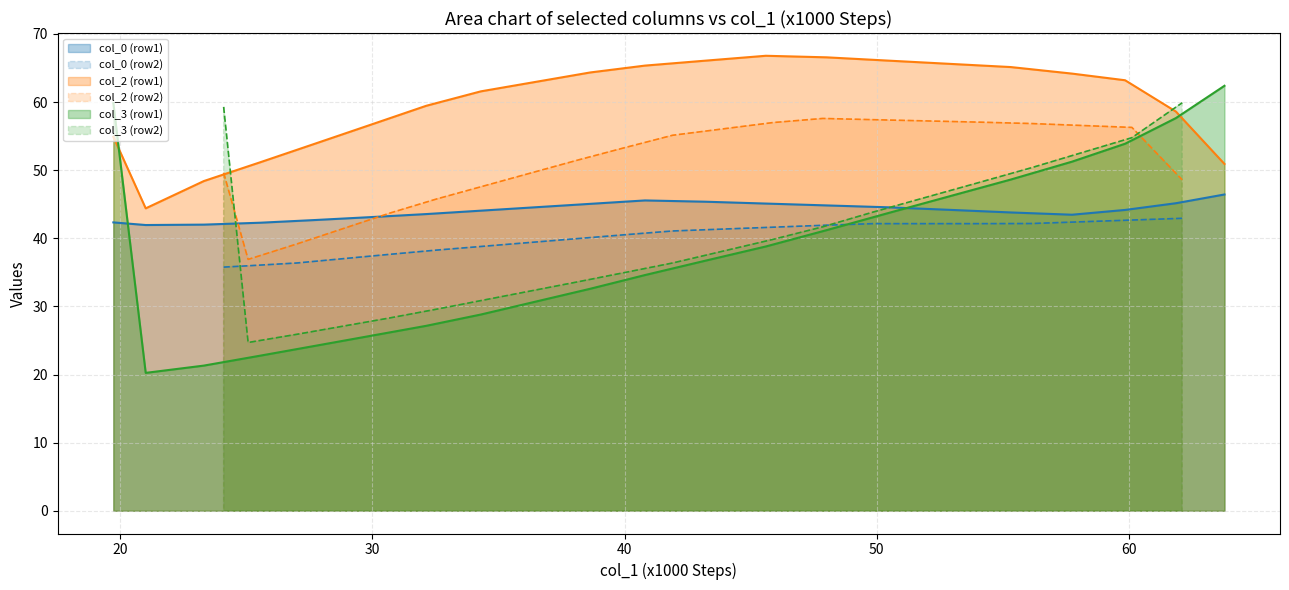

How many intersections are there between col_2 (row1) and col_3 (row1)?

2